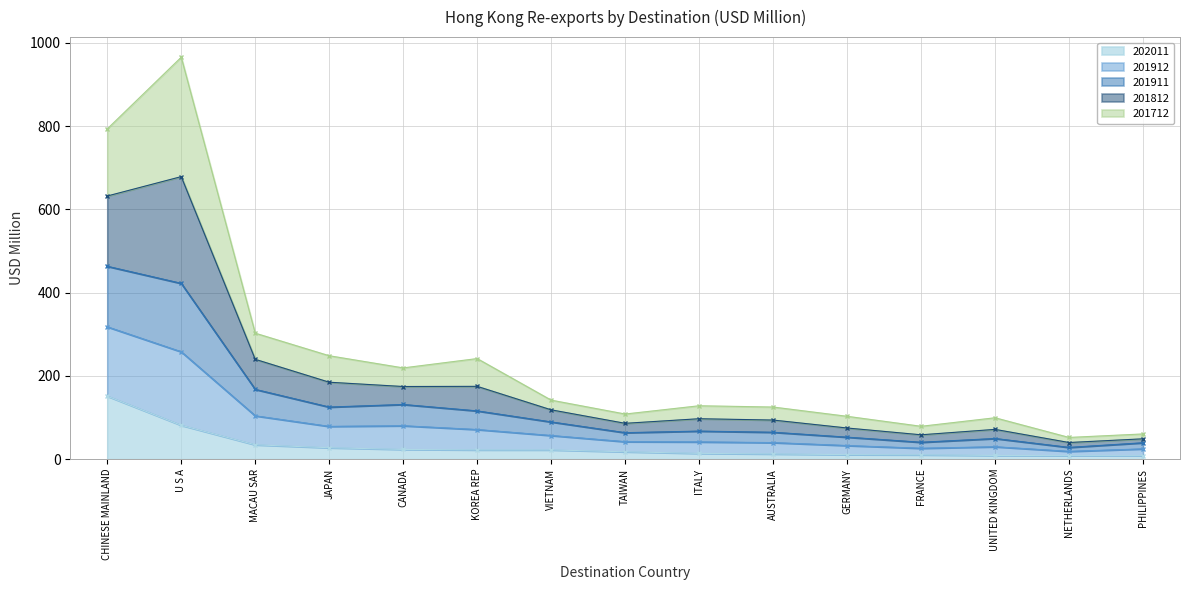

Which category has the highest value in the 202011 series?

CHINESE MAINLAND